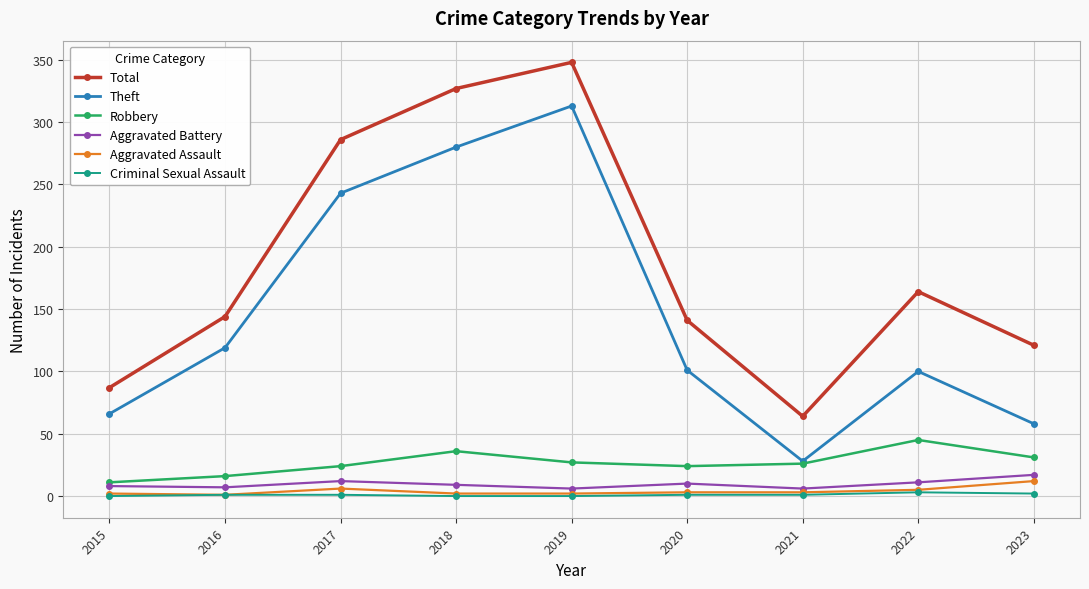

True or false: Criminal Sexual Assault and Total cross at least once.

False